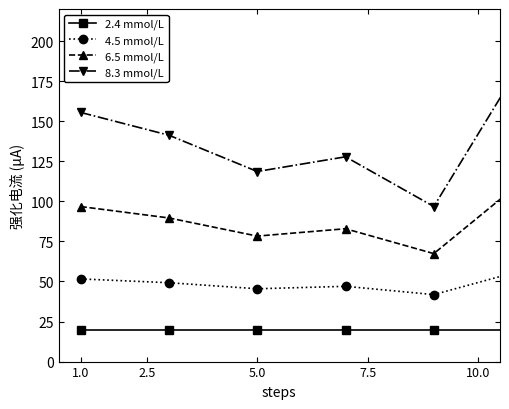

True or false: 6.5 mmol/L has a value of 186.2 at 5.

False